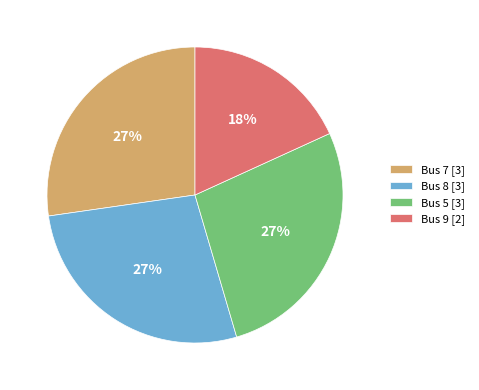

To the nearest percent, what is the average slice percentage?

25%